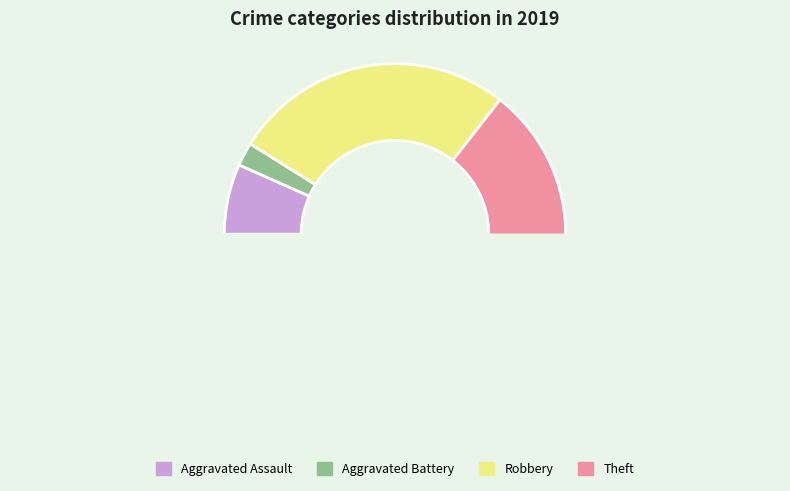

To the nearest percent, what portion does Aggravated Assault represent?

7%